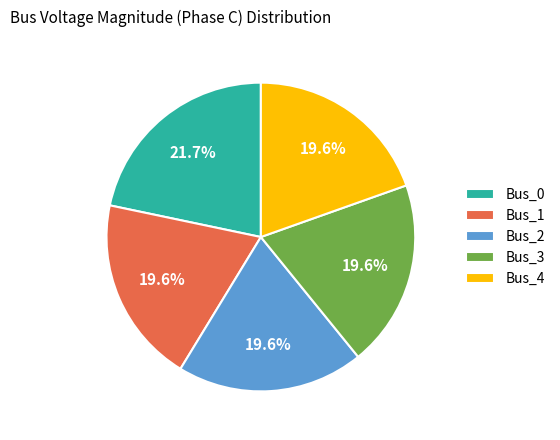

Which slice is the largest?

Bus_0